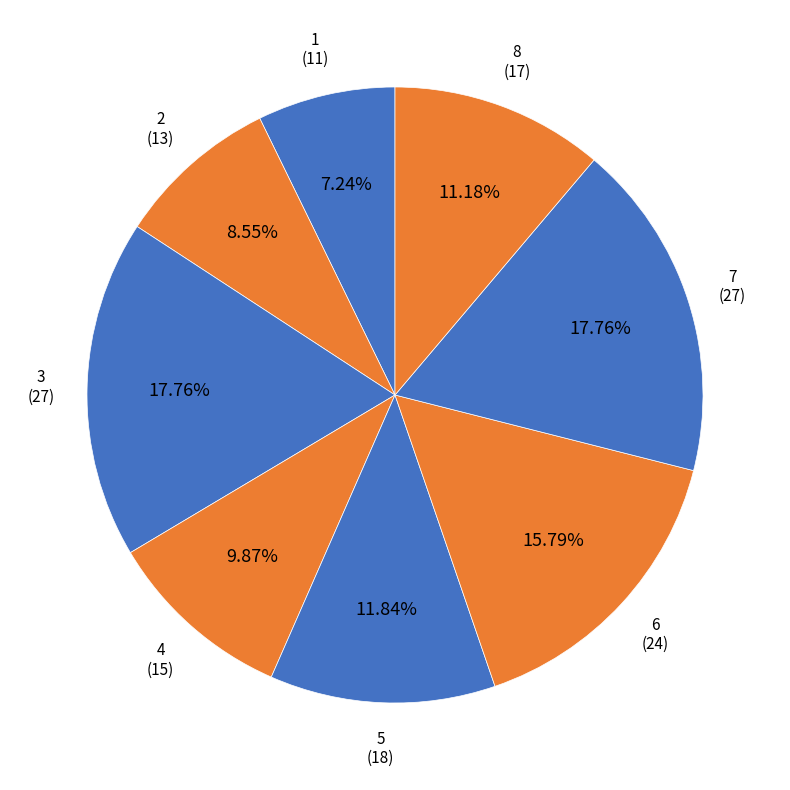

What is the total percentage of 8 and 5?

23.0%